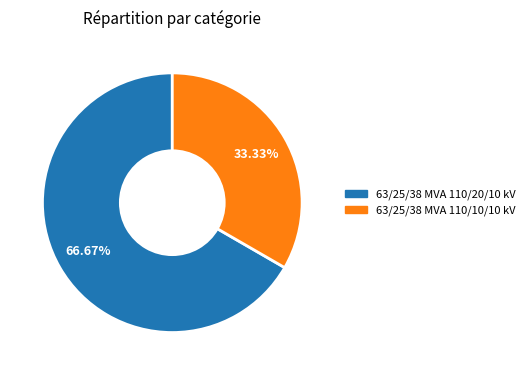

Combined, what portion of the pie is 63/25/38 MVA 110/10/10 kV and 63/25/38 MVA 110/20/10 kV?

100.0%